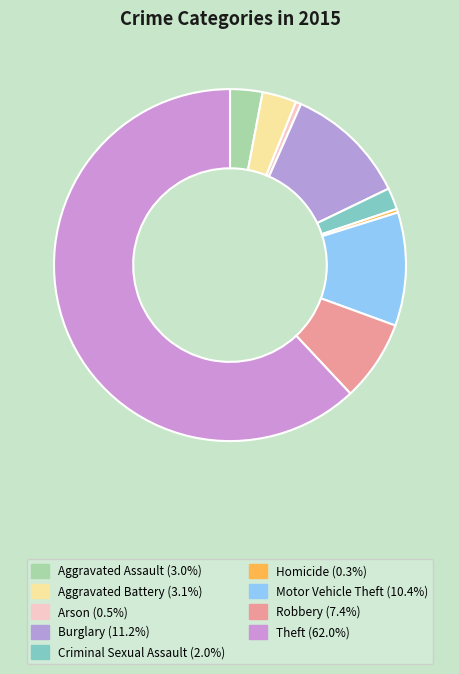

To the nearest percent, what is the average slice percentage?

11%